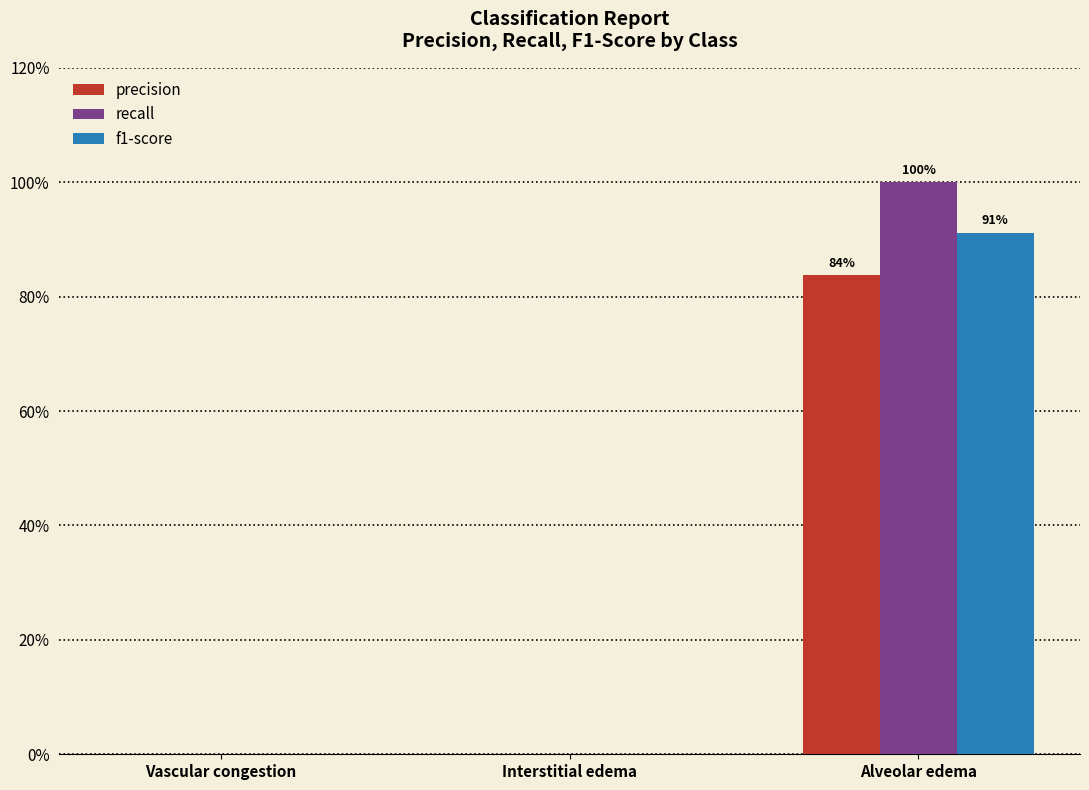

At which label does f1-score reach its minimum?

Vascular congestion